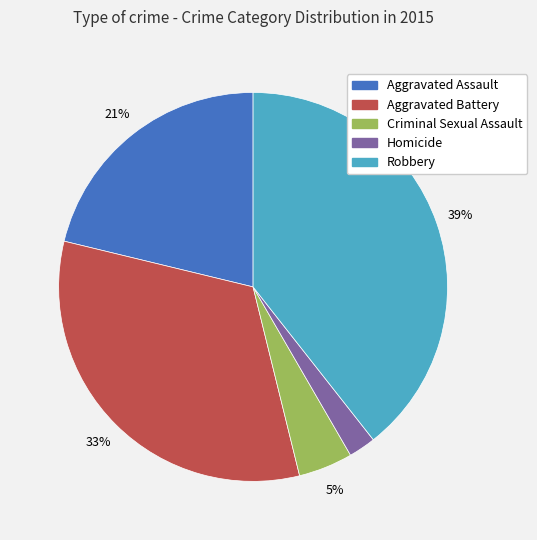

Approximately how many times larger is the value at Homicide compared to Aggravated Battery?

0.1